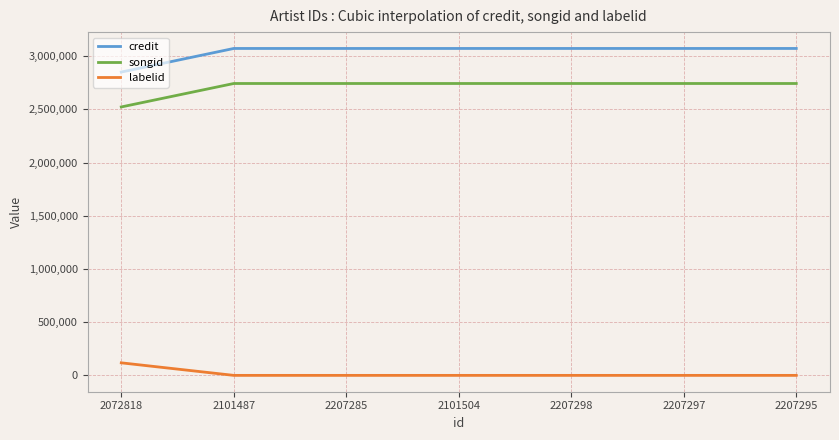

How many lines are shown in the chart?

3